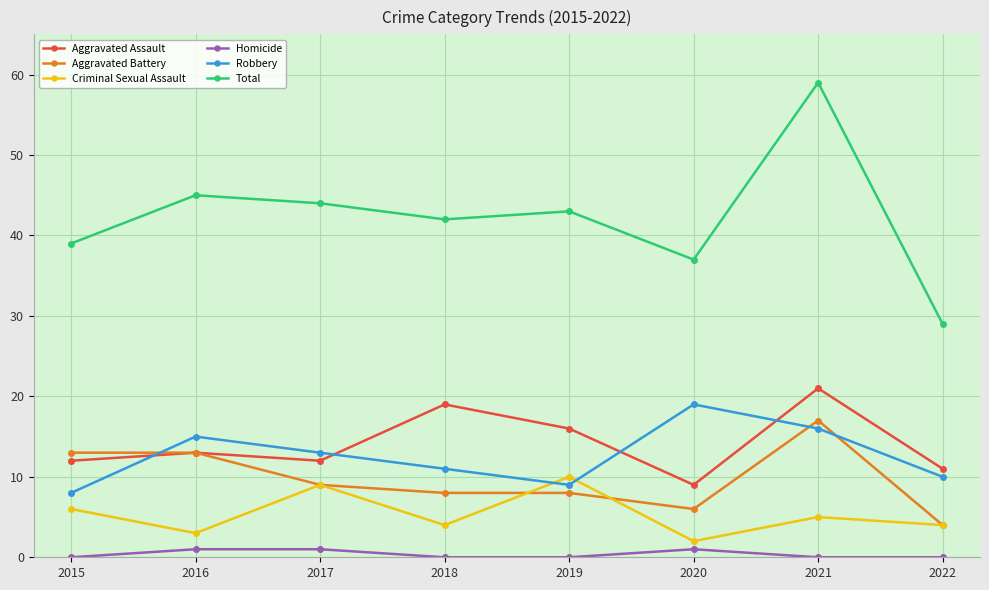

What is the value of the Aggravated Assault point at the 7th from the left?

21